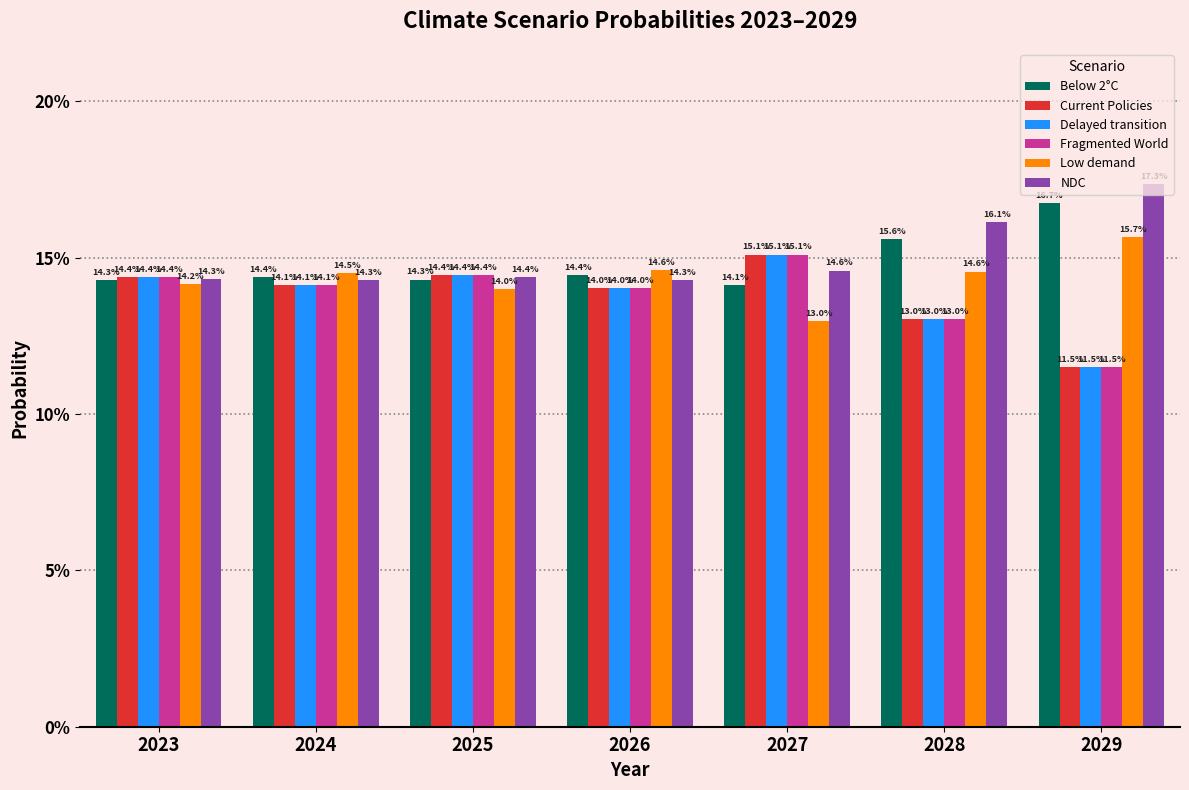

At how many categories does at least one series exceed 0?

7